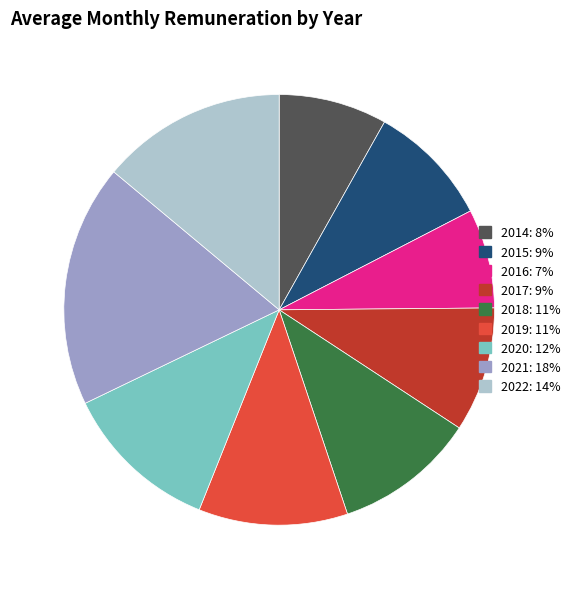

Which category has the smallest portion of the pie?

2016